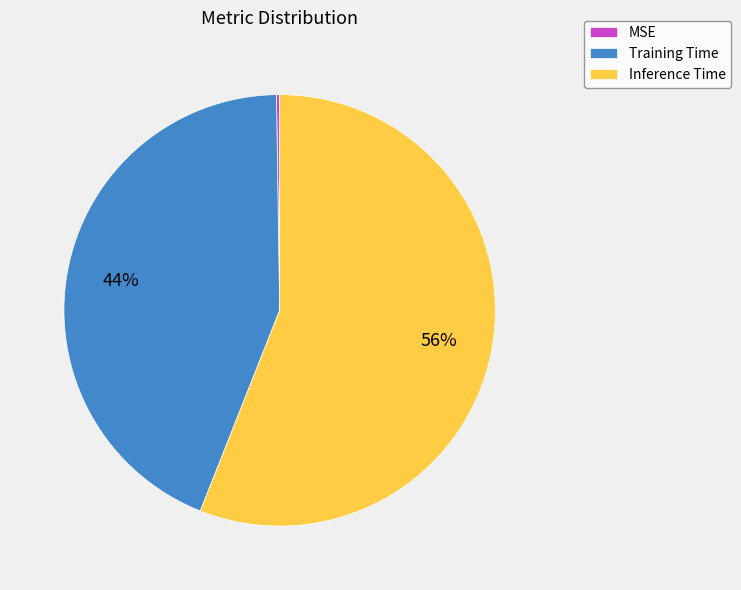

To the nearest percent, what is the difference between the largest and smallest slice percentages?

56%